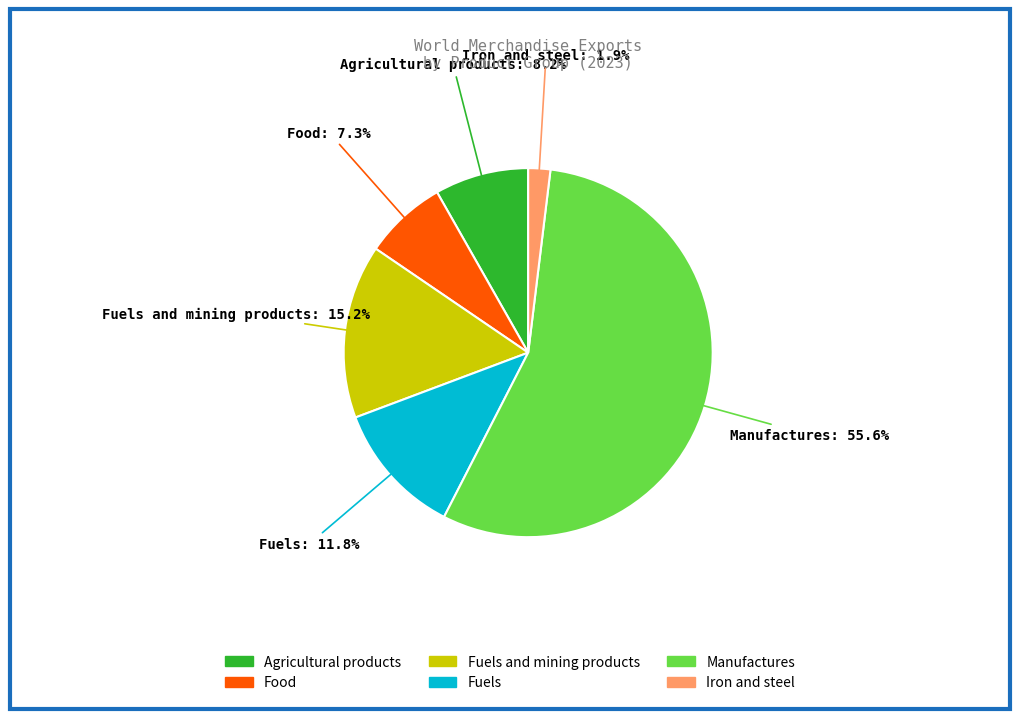

Does any single category account for the majority?

Yes